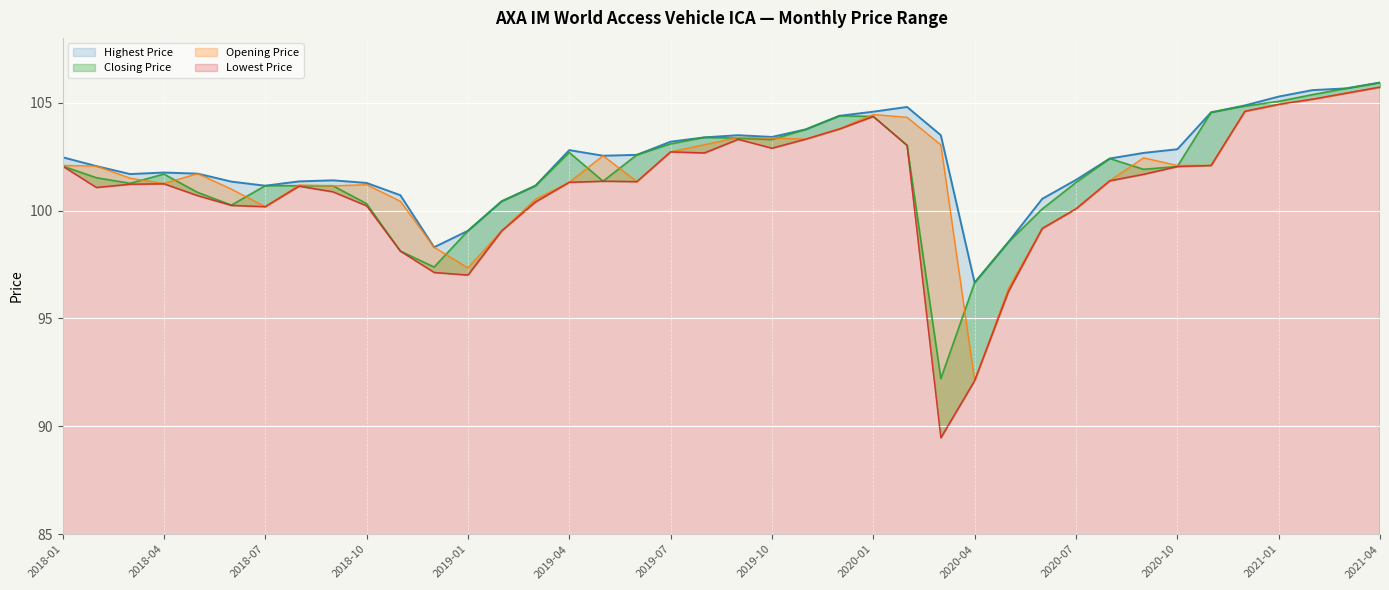

Which series changed the most between 2018-03 and 2019-05?

Opening Price